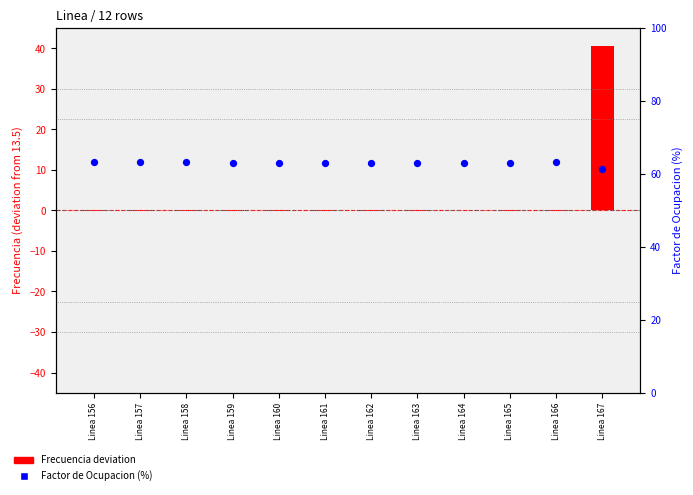

Which series contains the highest Y value?

Factor de Ocupacion (%)